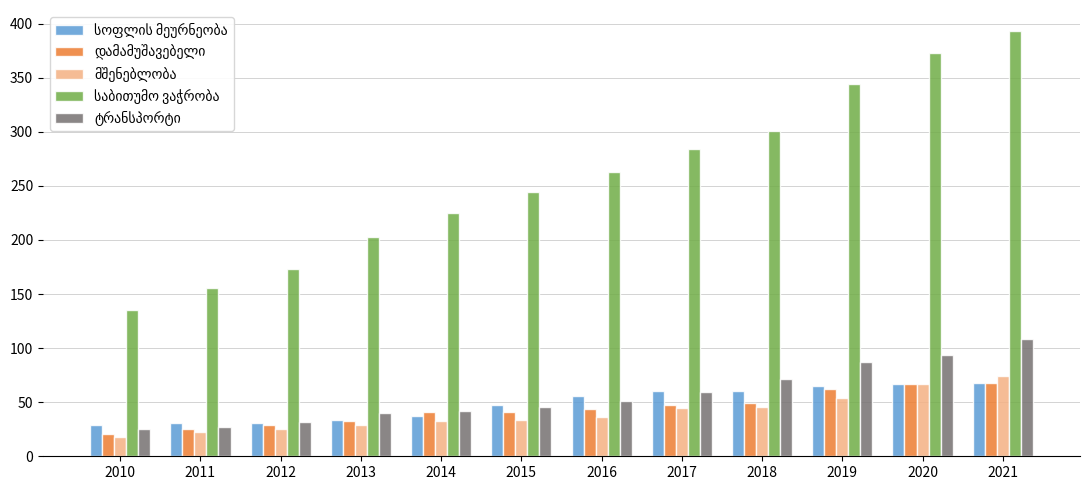

At which category is the sum across all series the highest?

2021